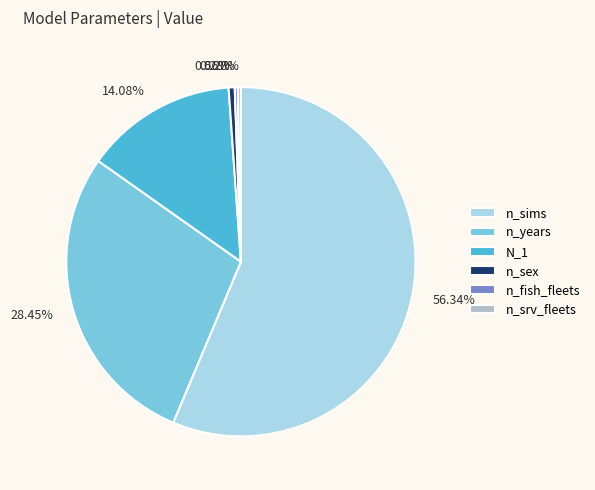

True or false: n_sex accounts for 1% of the total.

True